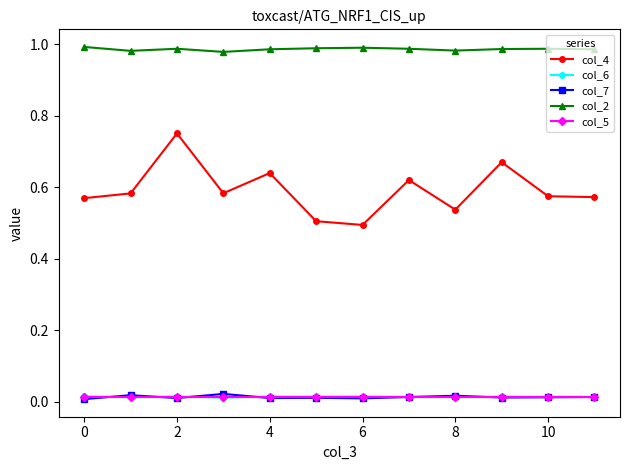

How many times do col_7 and col_5 cross each other?

6